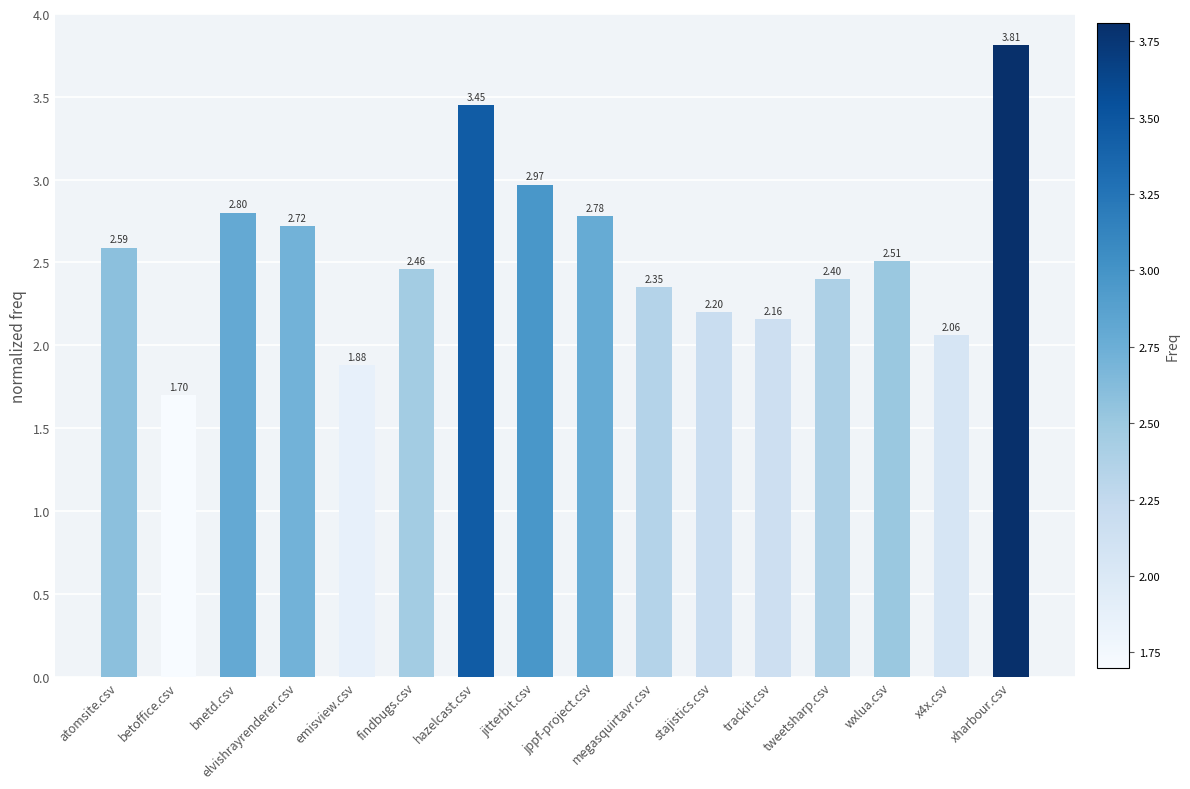

Where is the data nearest to the value 2?

x4x.csv